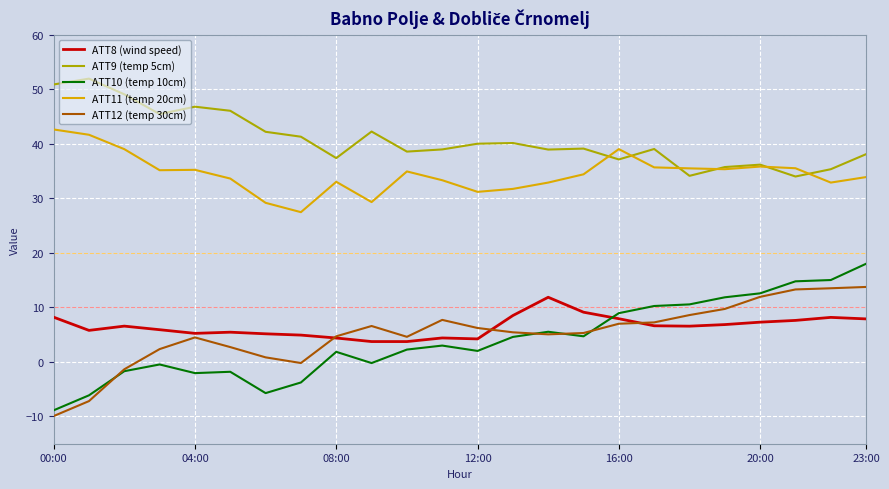

True or false: ATT9 (temp 5cm) has more than 1 points higher than both neighbors.

True